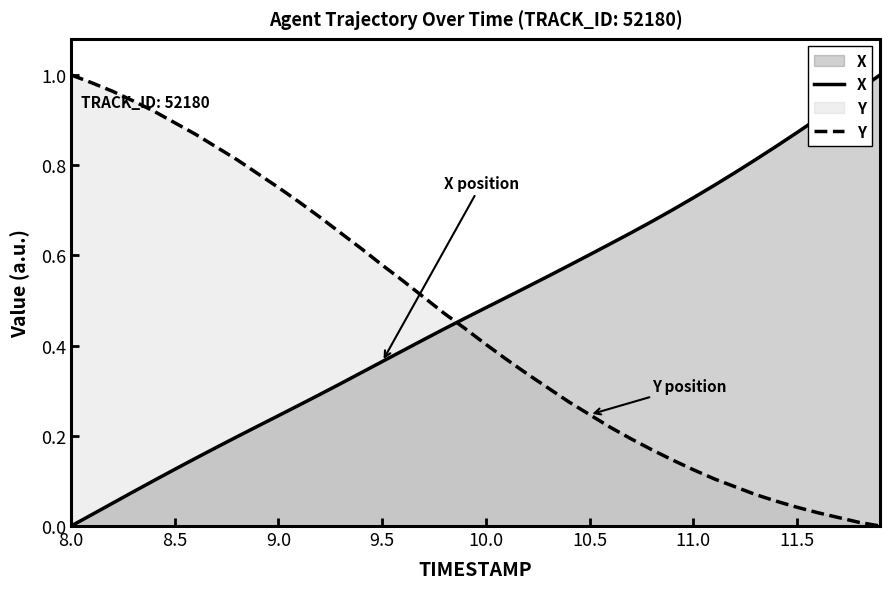

What is the difference between the maximum and minimum values in the Y series?

1.0